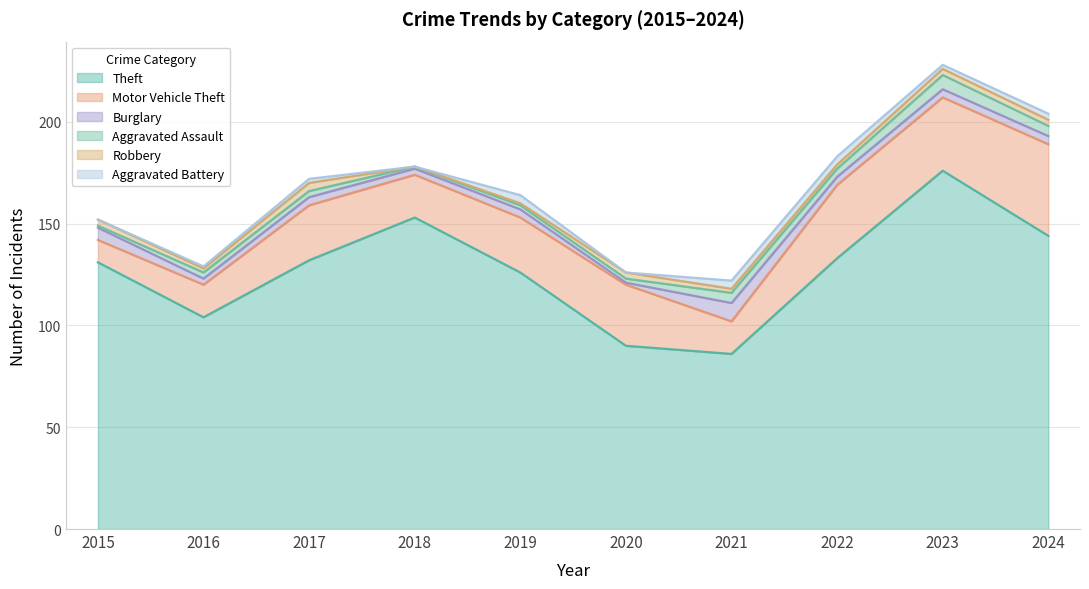

Rank the series at 2020 from highest to lowest value.

Theft, Motor Vehicle Theft, Robbery, Aggravated Assault, Burglary, Aggravated Battery